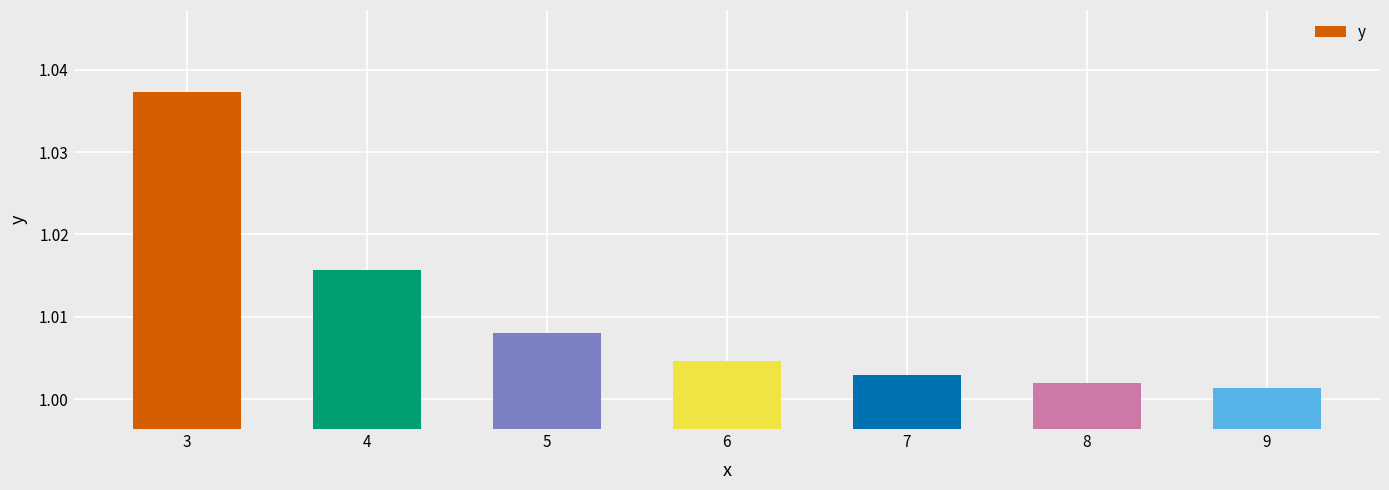

At which label is the value closest to 1?

9